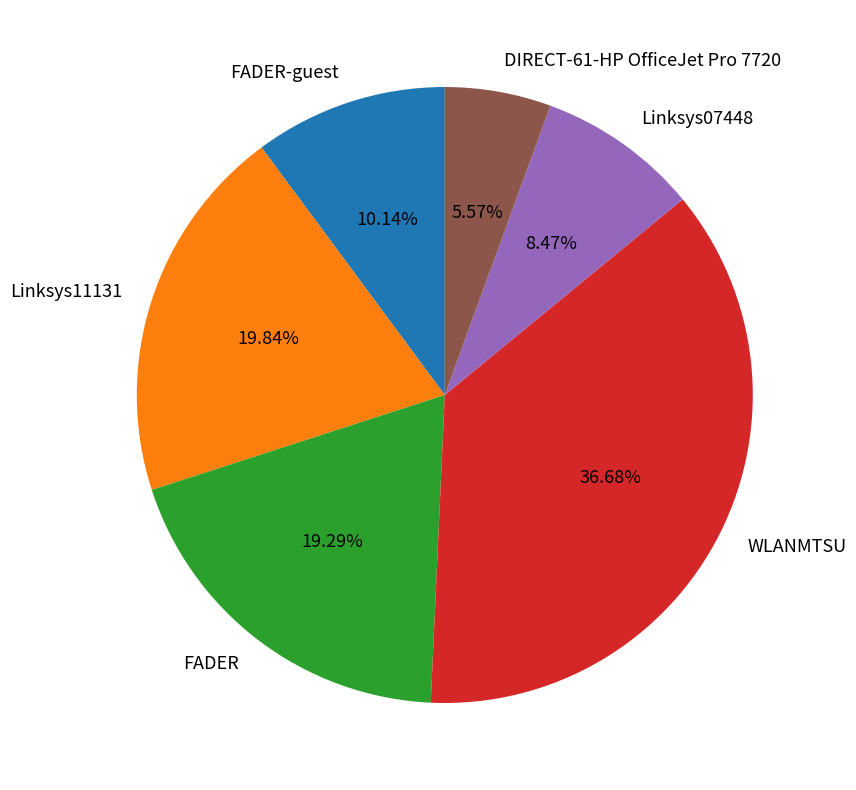

To the nearest percent, what is the difference between the WLANMTSU and Linksys11131 slice percentages?

17%